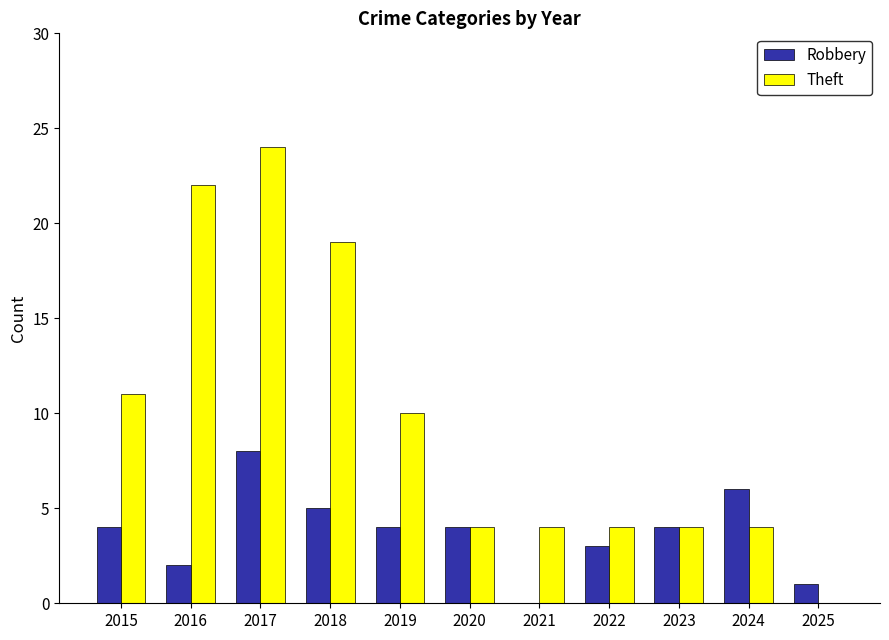

How many Robbery values are between 2 and 5?

7